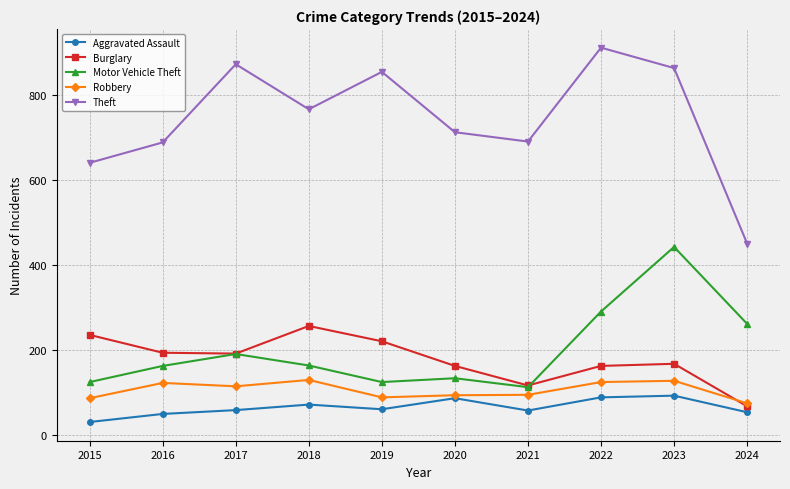

Rank the series at 2019 from lowest to highest value.

Aggravated Assault, Robbery, Motor Vehicle Theft, Burglary, Theft